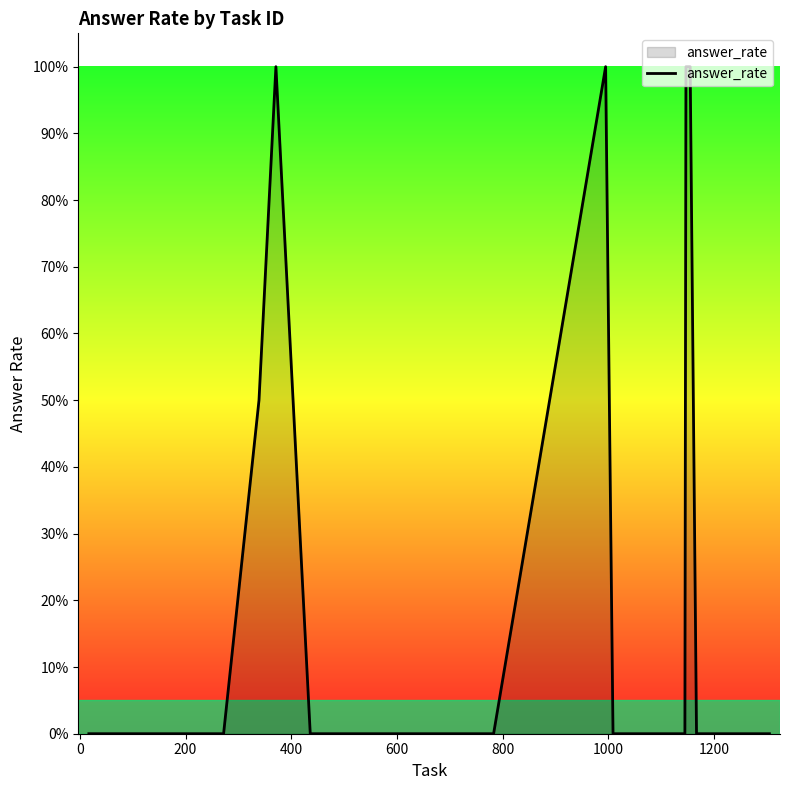

Does the chart have visible grid lines?

No